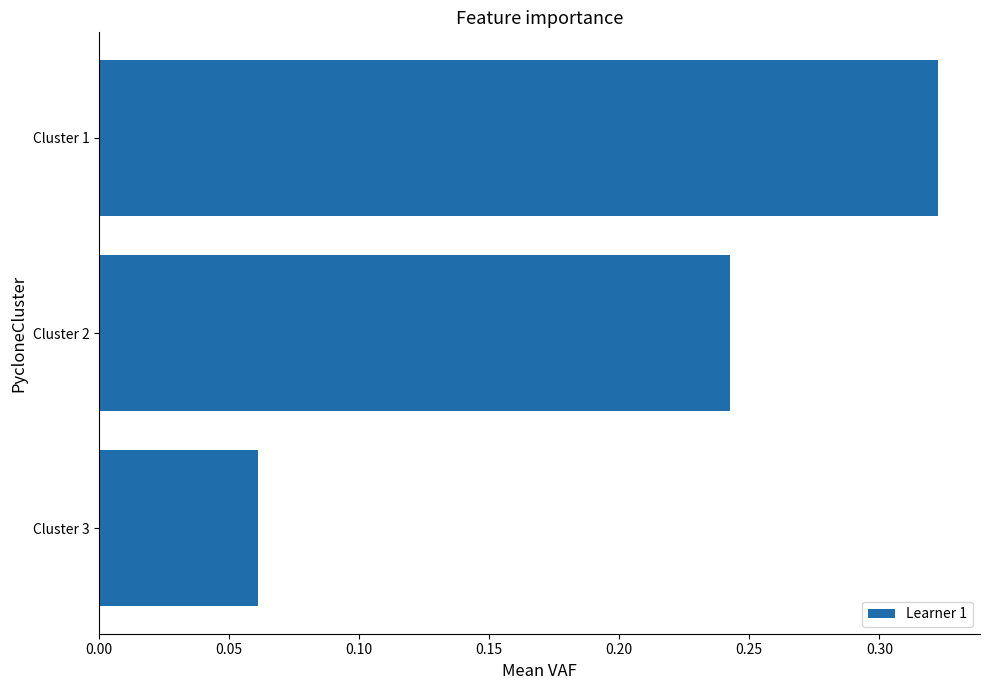

What is the sum of the values at Cluster 1 and Cluster 2?

0.6